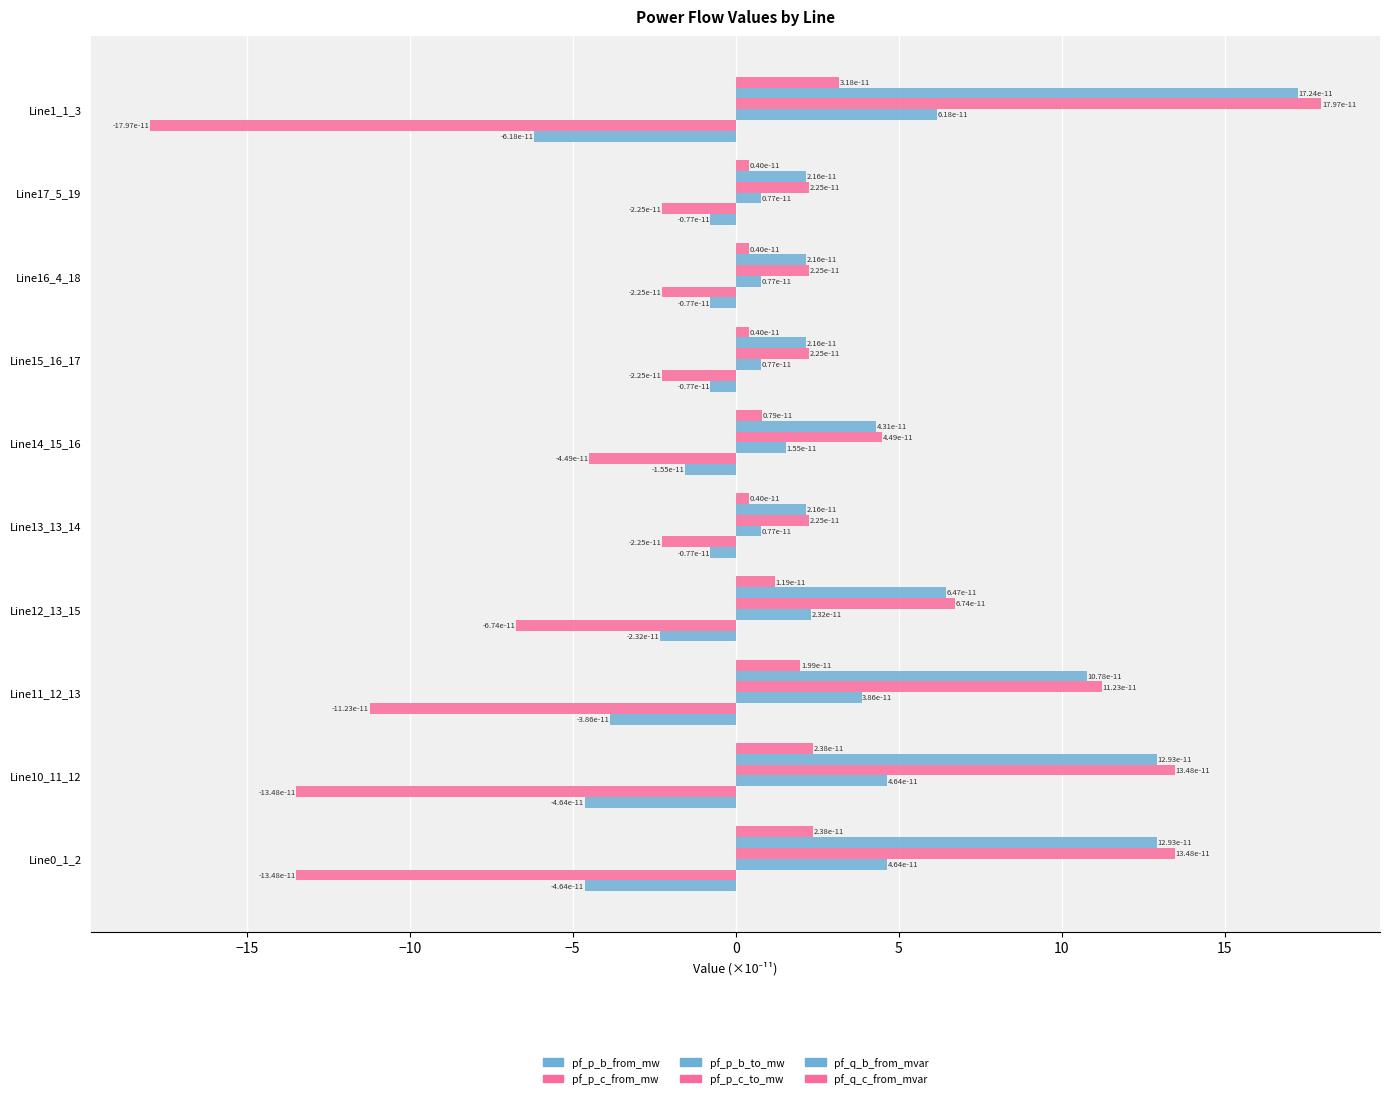

How many bars are there in total?

60